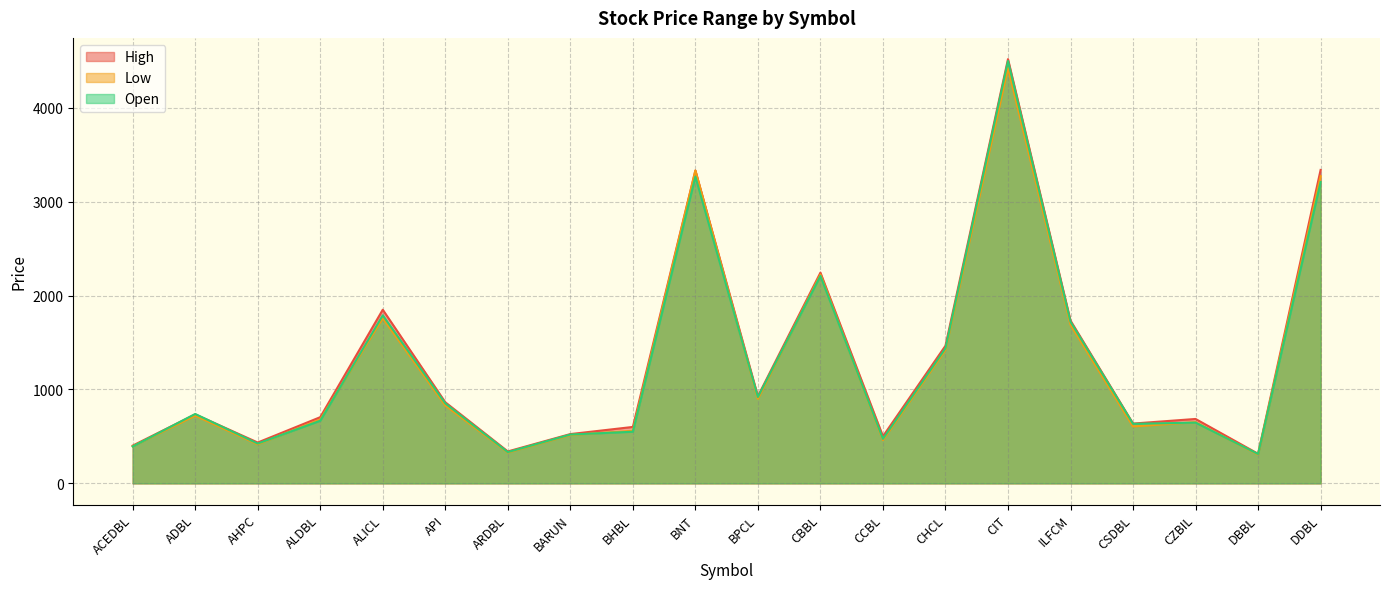

How many times do Open and High cross each other?

2